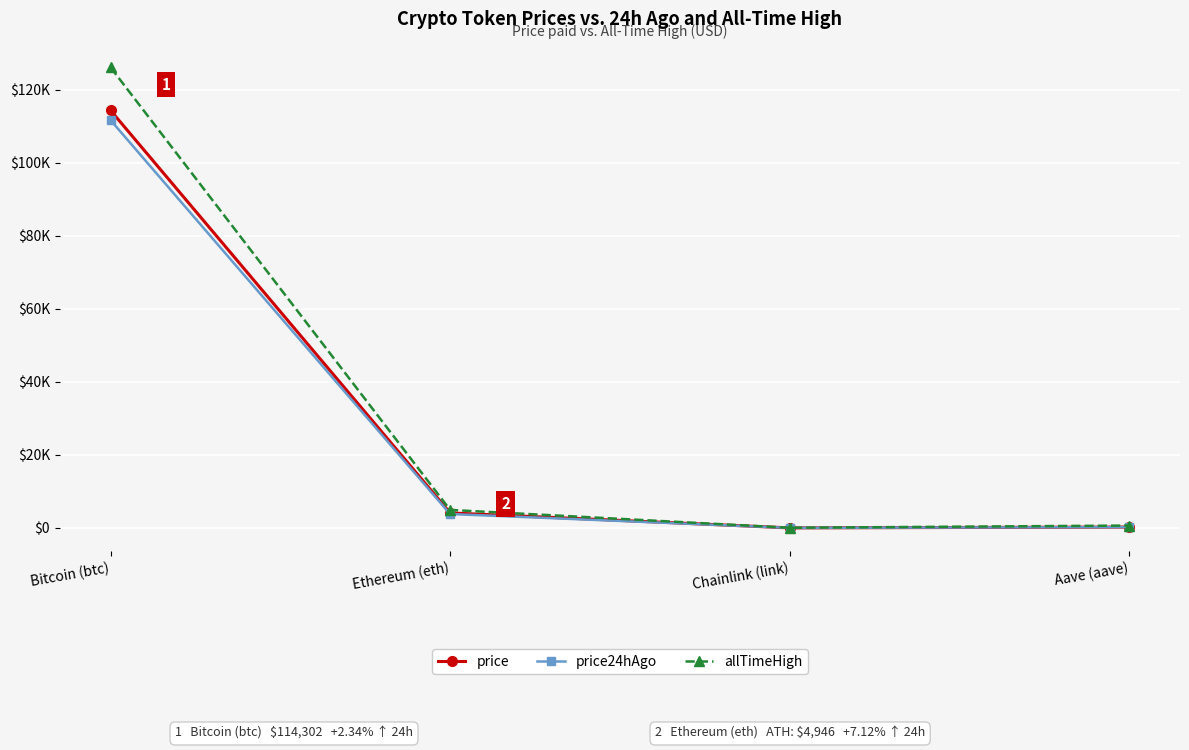

Does the chart have visible grid lines?

Yes